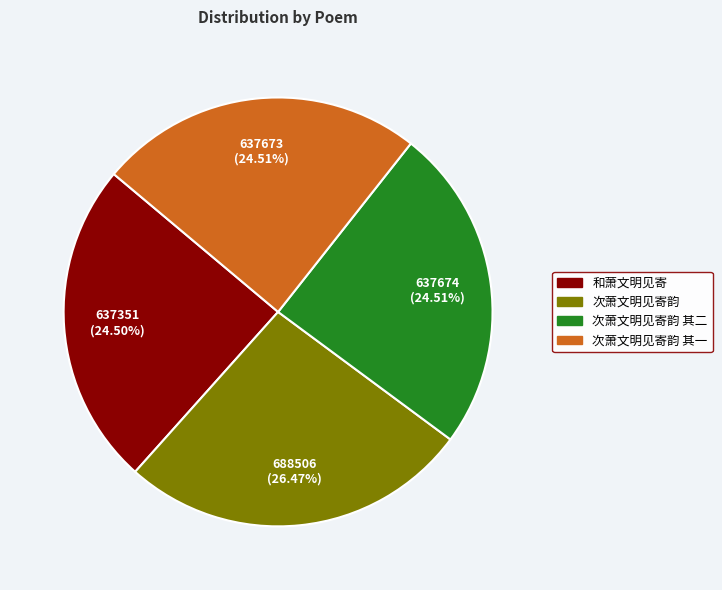

Approximately how many times larger is the value at 次萧文明见寄韵 其二 compared to 次萧文明见寄韵?

0.9